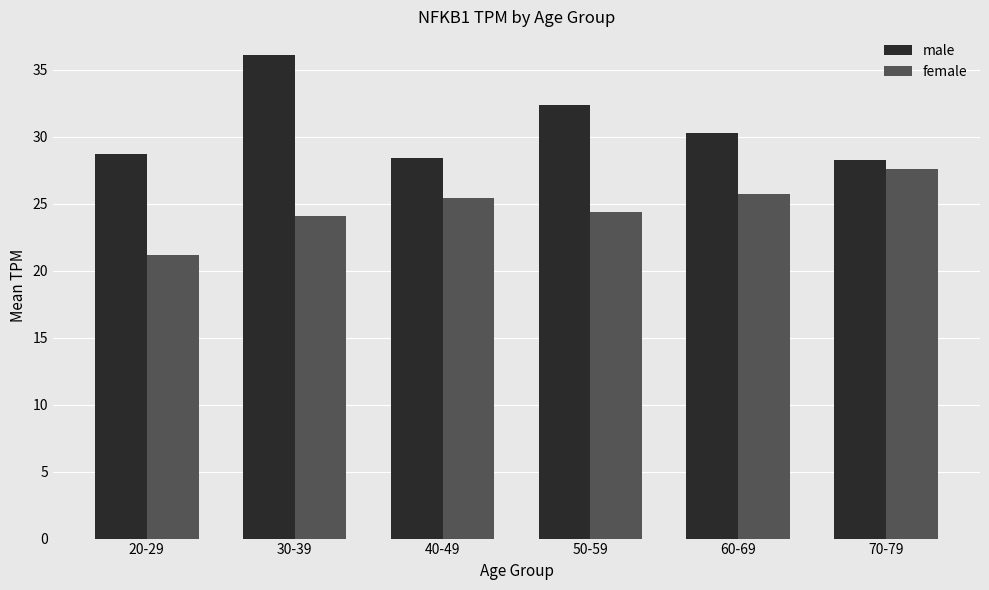

What is the spread (max minus min) of values at 50-59?

8.0